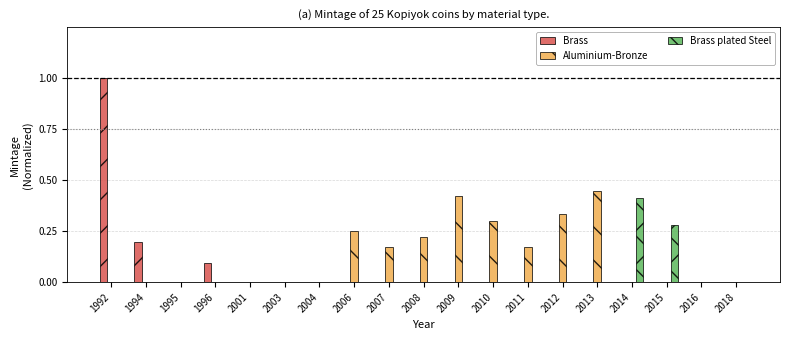

How many distinct data groups are displayed?

3